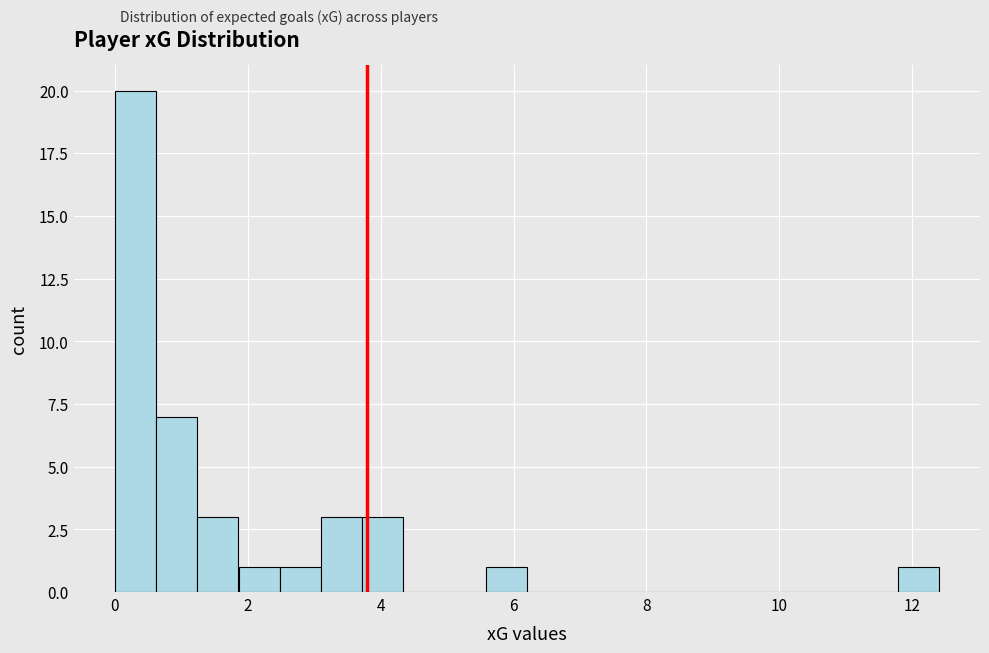

Around what value on the x-axis is the tallest bar? Give the approximate position of its centre, as read against the axis.

0.4